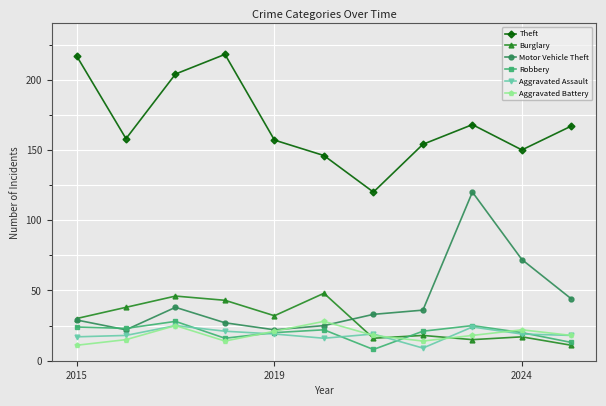

True or false: Aggravated Battery and Theft cross at least once.

False